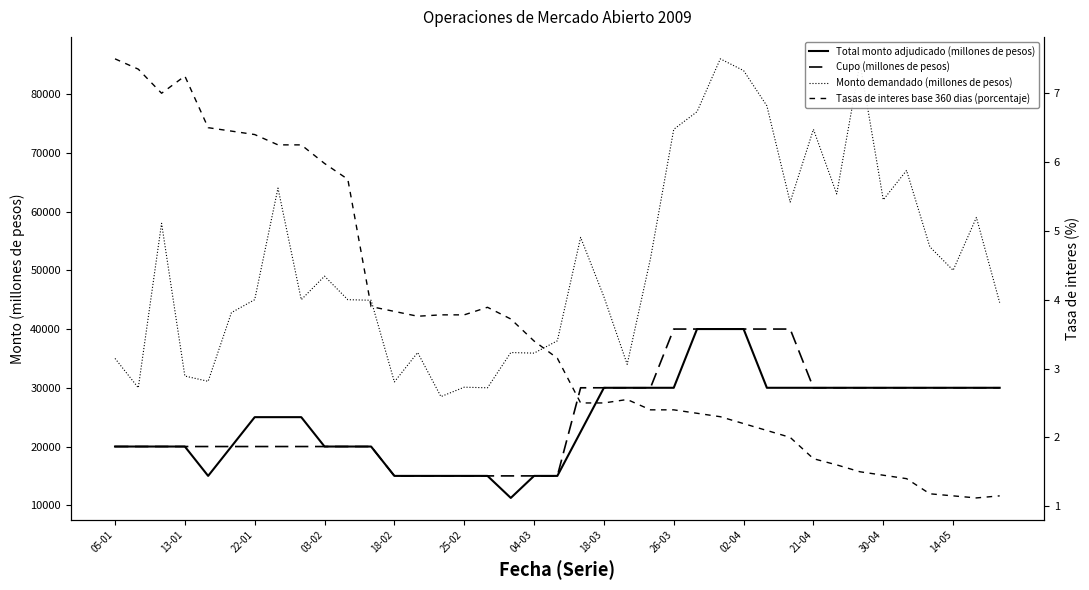

What is the maximum value for Total monto adjudicado (millones de pesos)?

40000.0